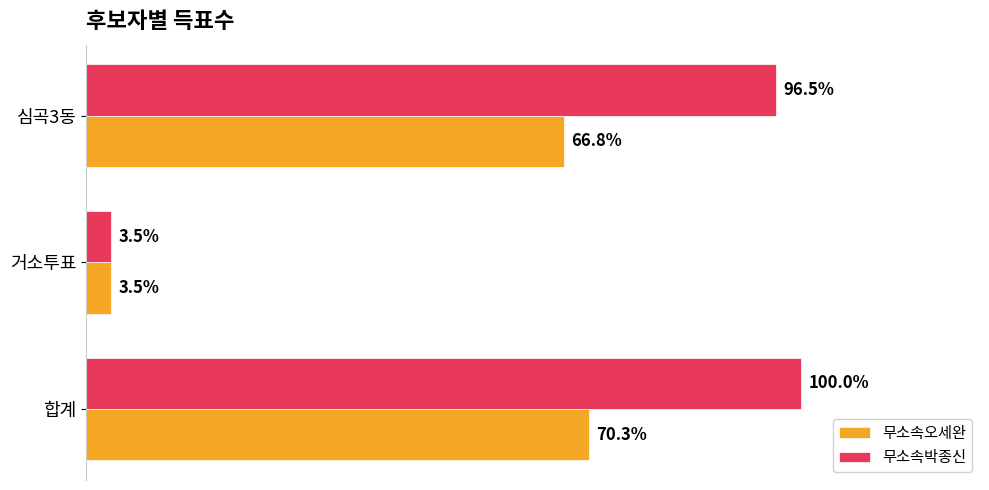

What are all the series names shown in the legend?

무소속오세완, 무소속박종신